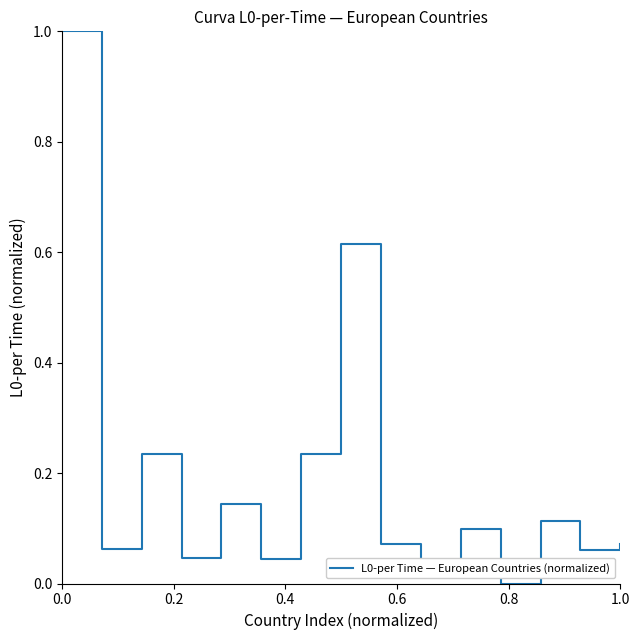

How many positive values are there?

14